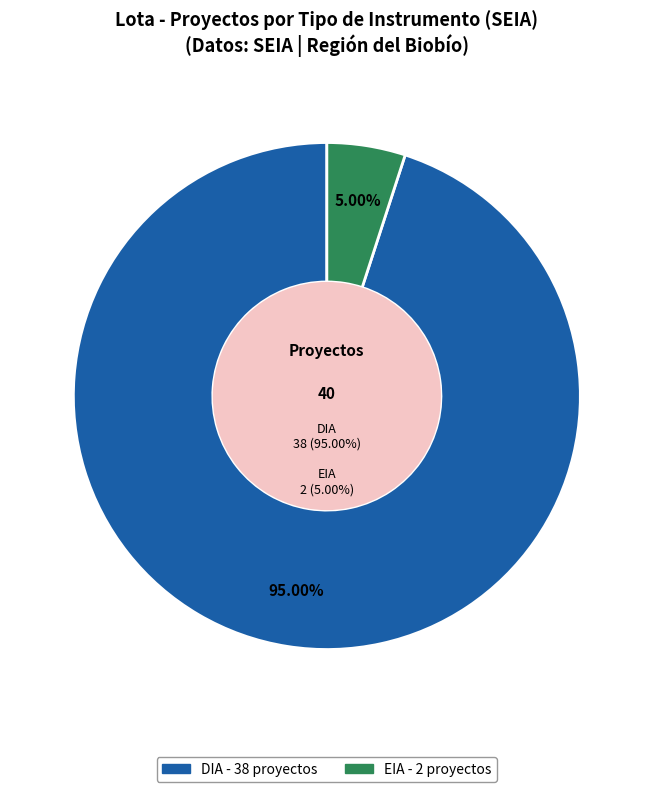

Combined, do EIA and DIA account for over 50%?

Yes